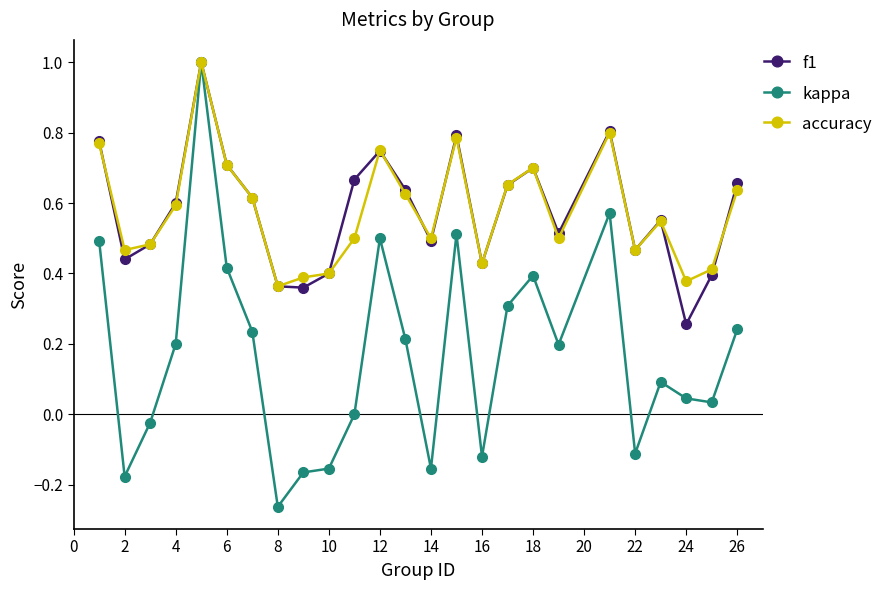

How many lines are shown in the chart?

3